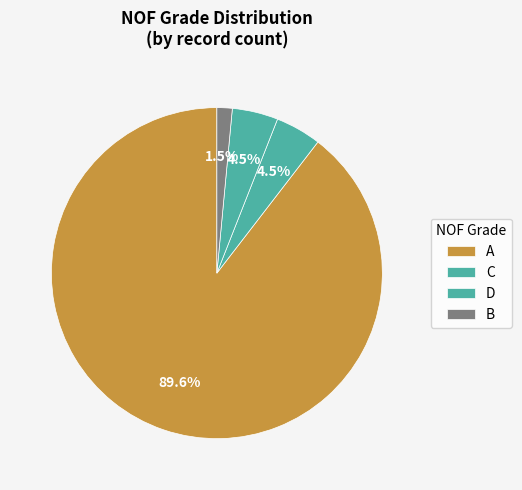

True or false: A accounts for 95% of the total.

False